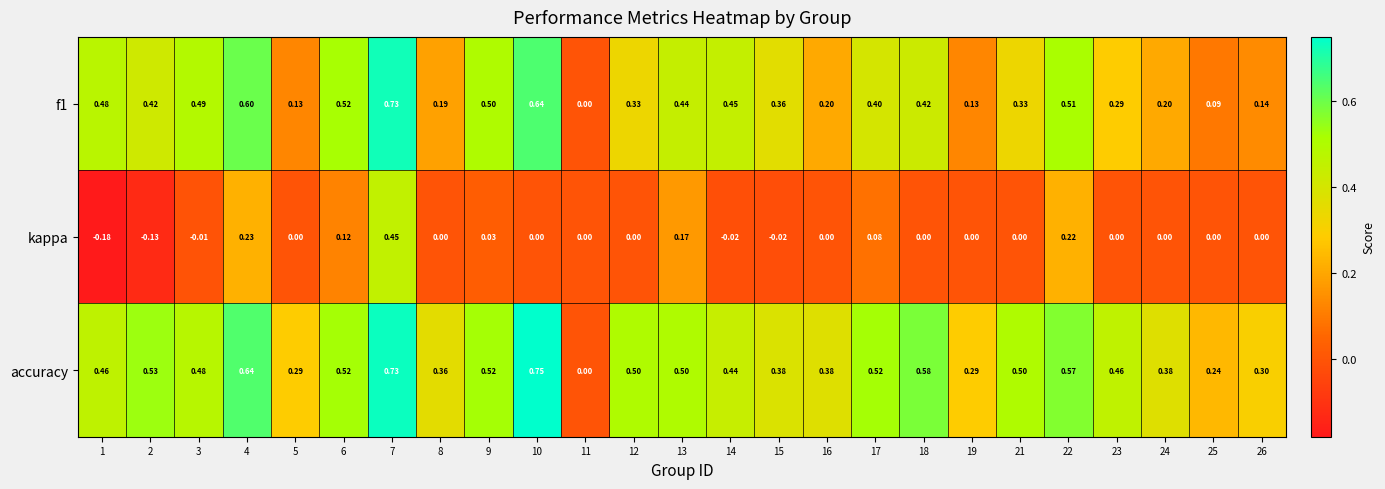

Count the number of categories in the chart.

25